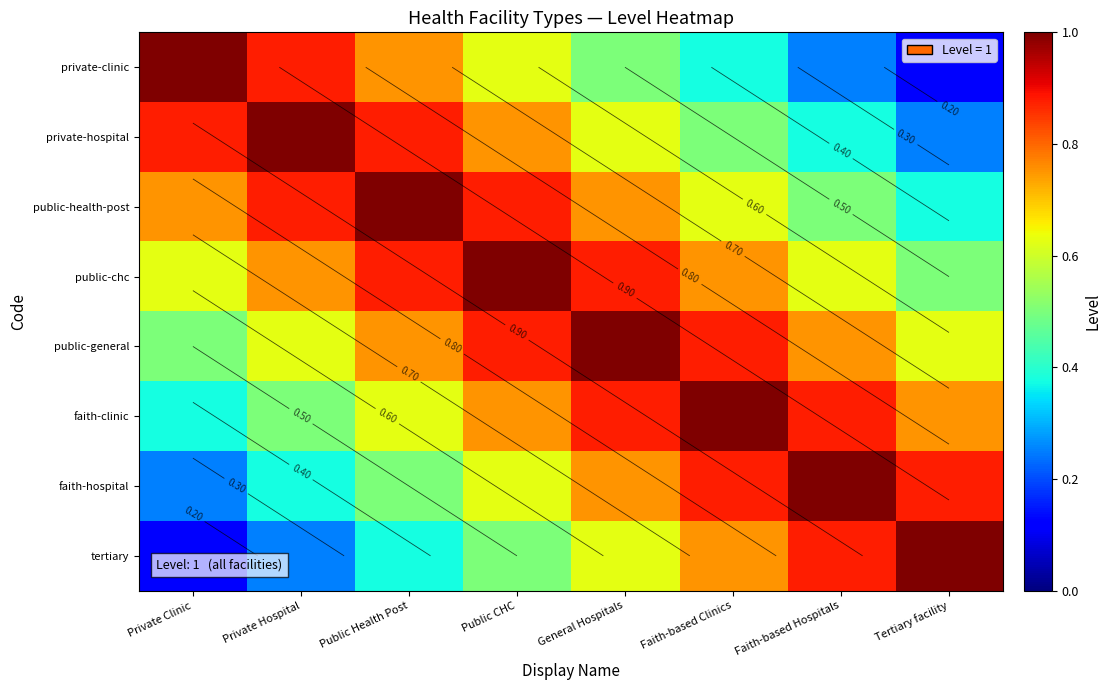

Rank the series by their maximum value, from highest to lowest.

private-clinic, private-hospital, public-health-post, public-chc, public-general, faith-clinic, faith-hospital, tertiary